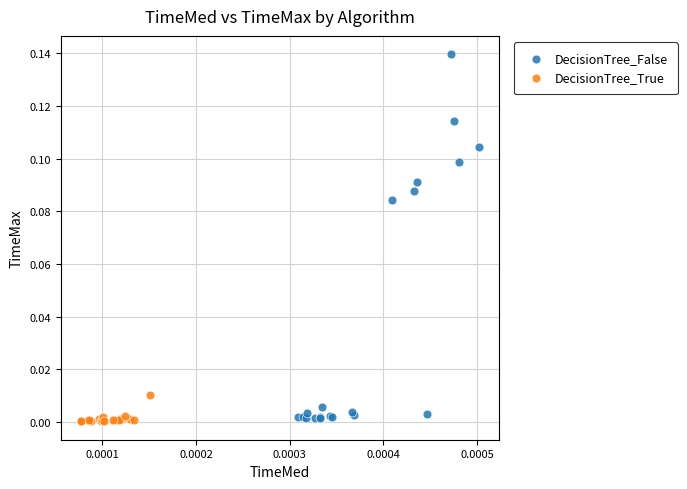

Which series has the widest spread of Y values?

DecisionTree_False